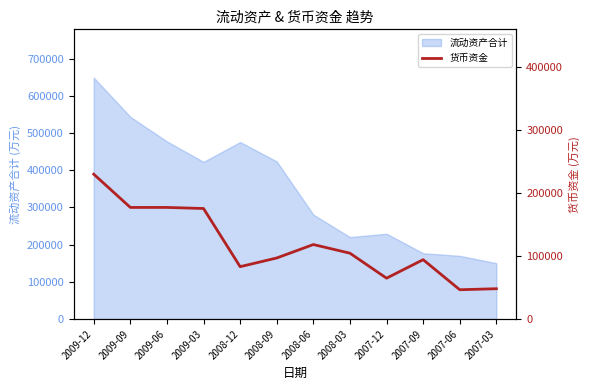

What is the minimum value for 流动资产合计?

150287